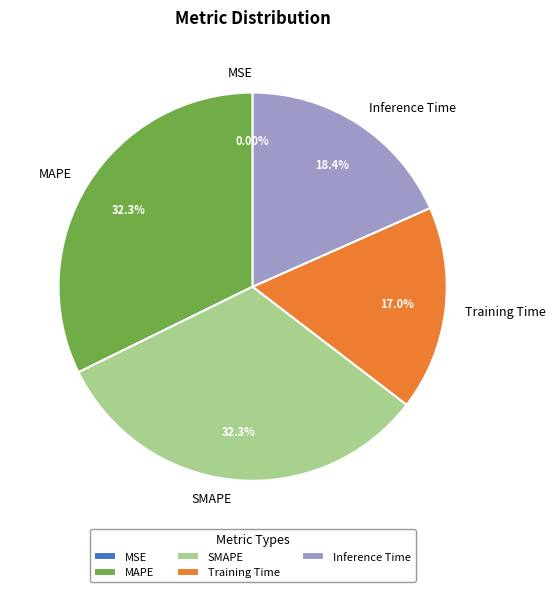

Is SMAPE the majority of the pie?

No